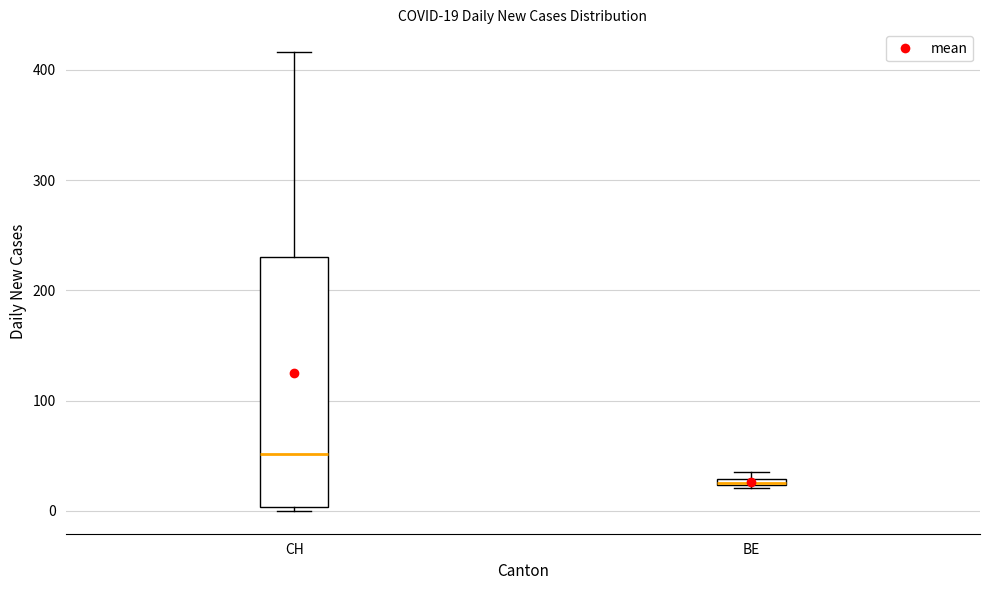

Which box is the tallest, from its lower edge to its upper edge?

CH